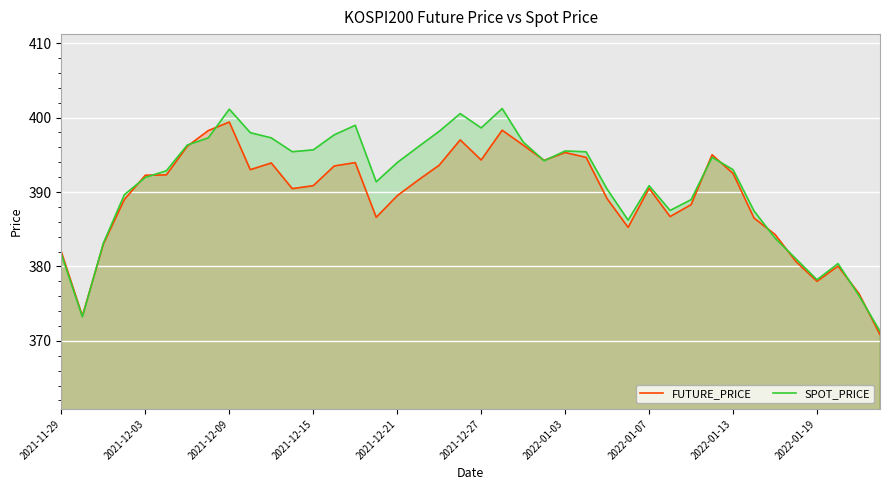

What is the highest value of the FUTURE_PRICE series?

399.4